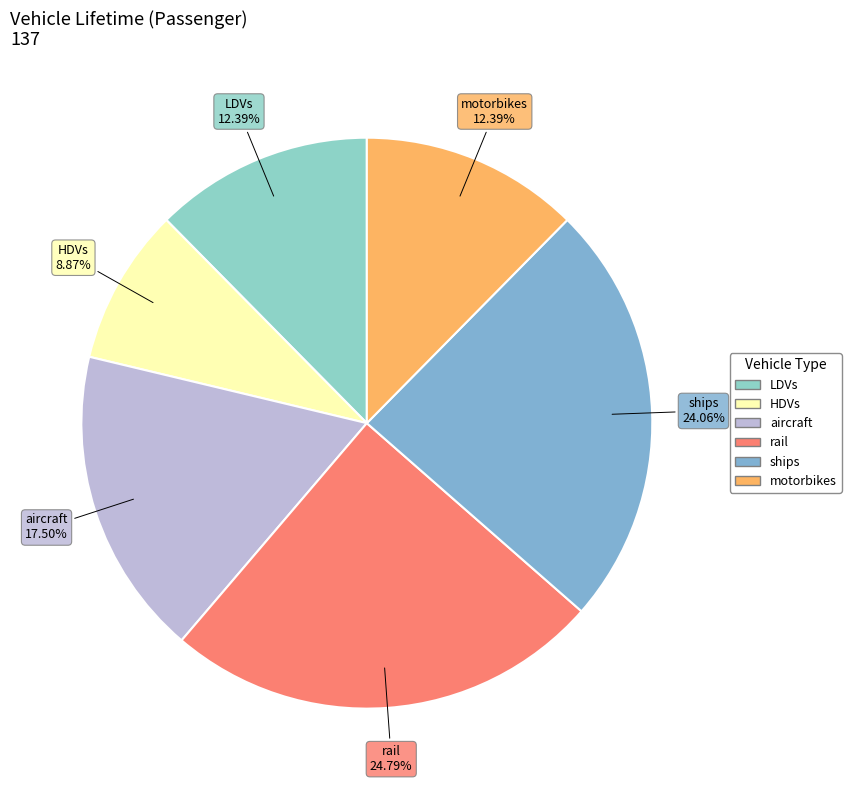

Which category has the smallest portion of the pie?

HDVs